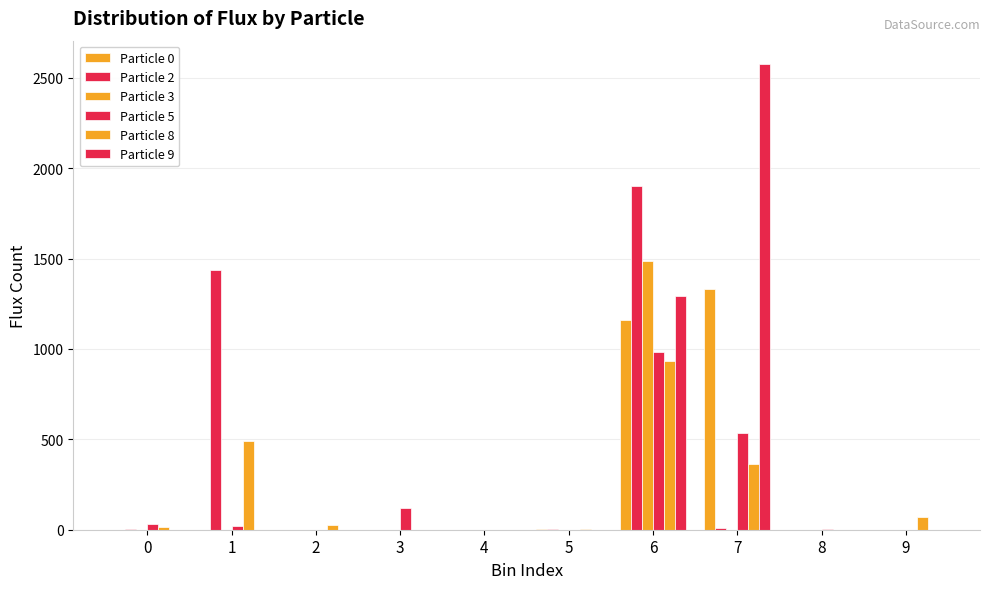

Between 2 and 3, which series saw the biggest shift?

Particle 5